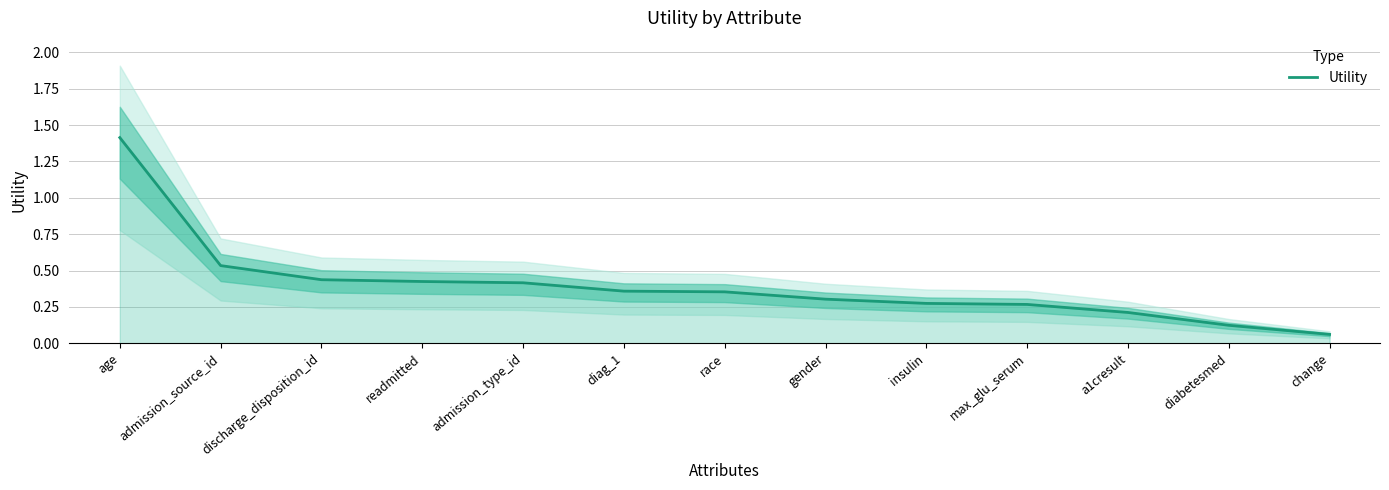

The chart shows a value of 0.1 at diabetesmed. True or false?

False